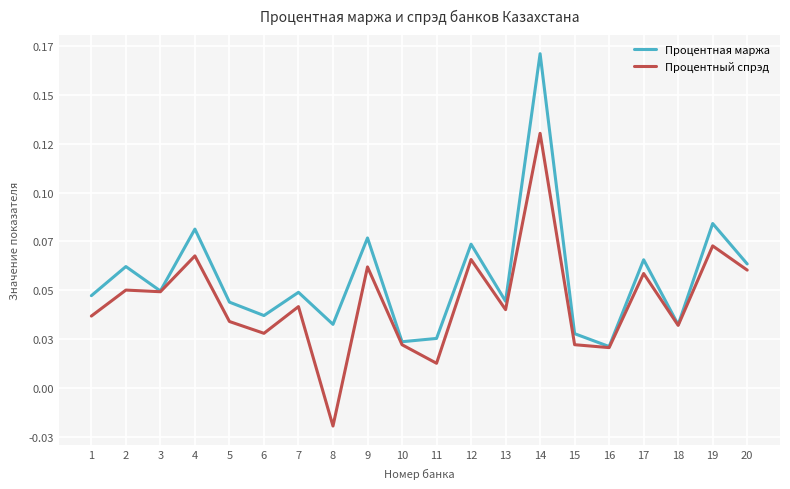

Between 13 and 18, which is larger?

13